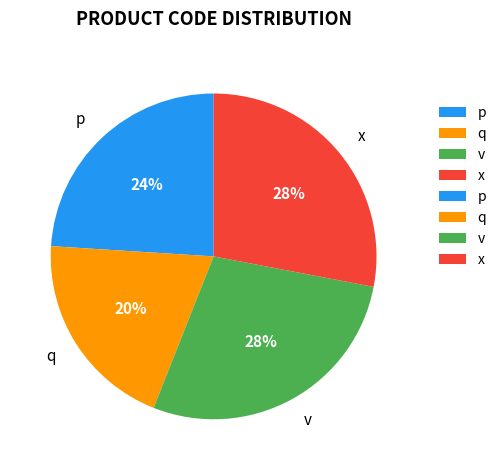

To the nearest percent, what is the average slice percentage?

25%